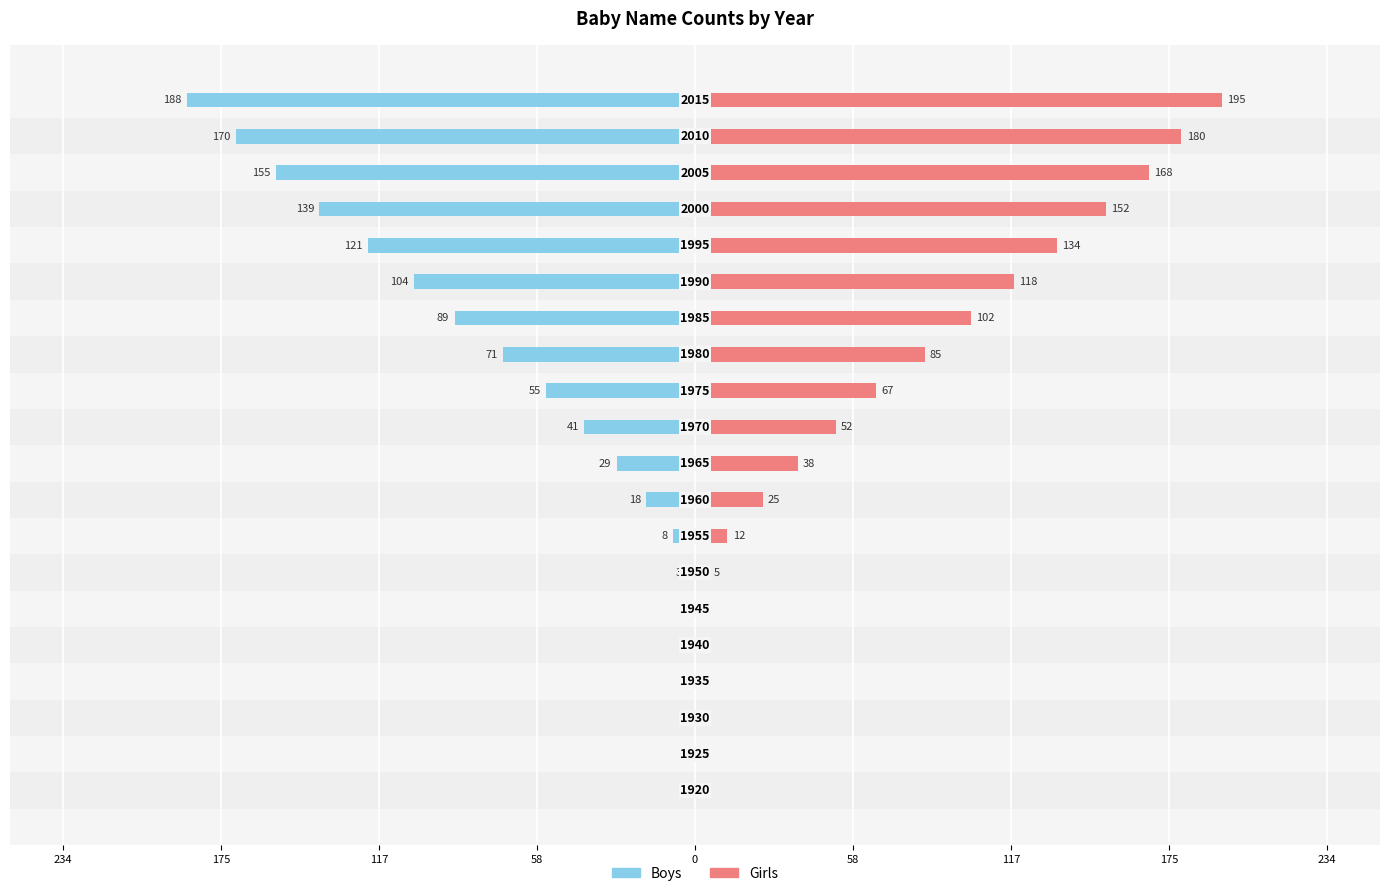

How many values in the Girls series exceed 52?

9